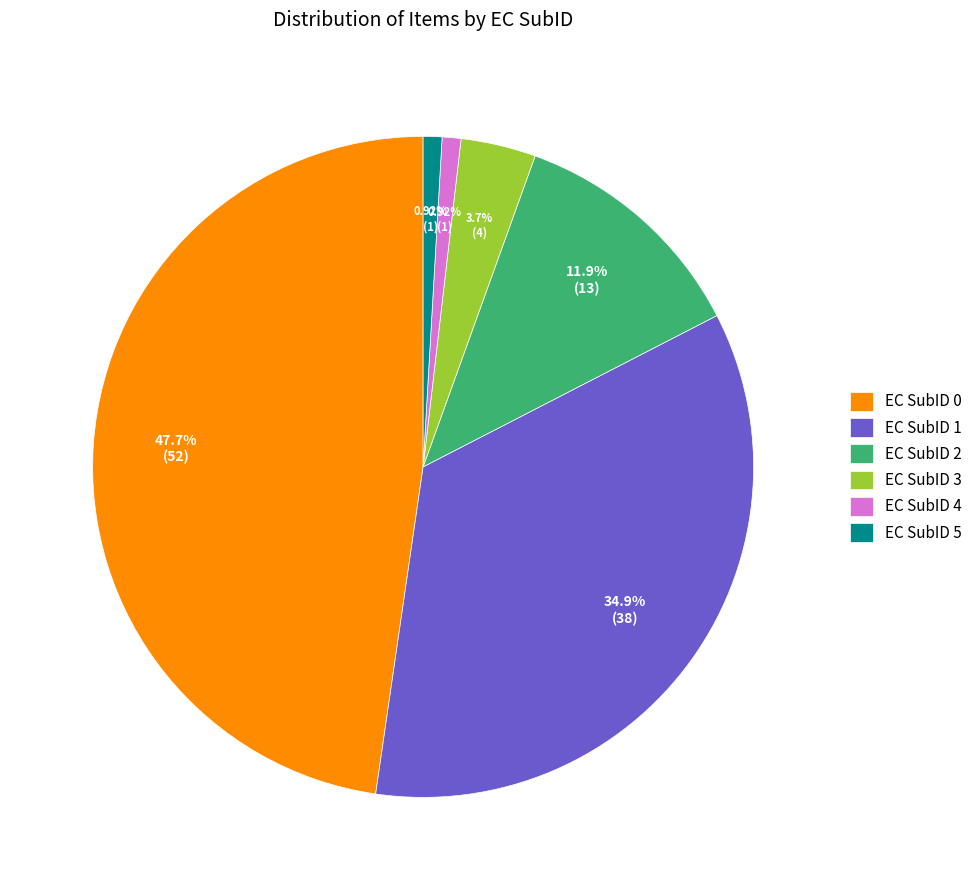

Approximately how many times larger is the value at EC SubID 3 compared to EC SubID 4?

4.0